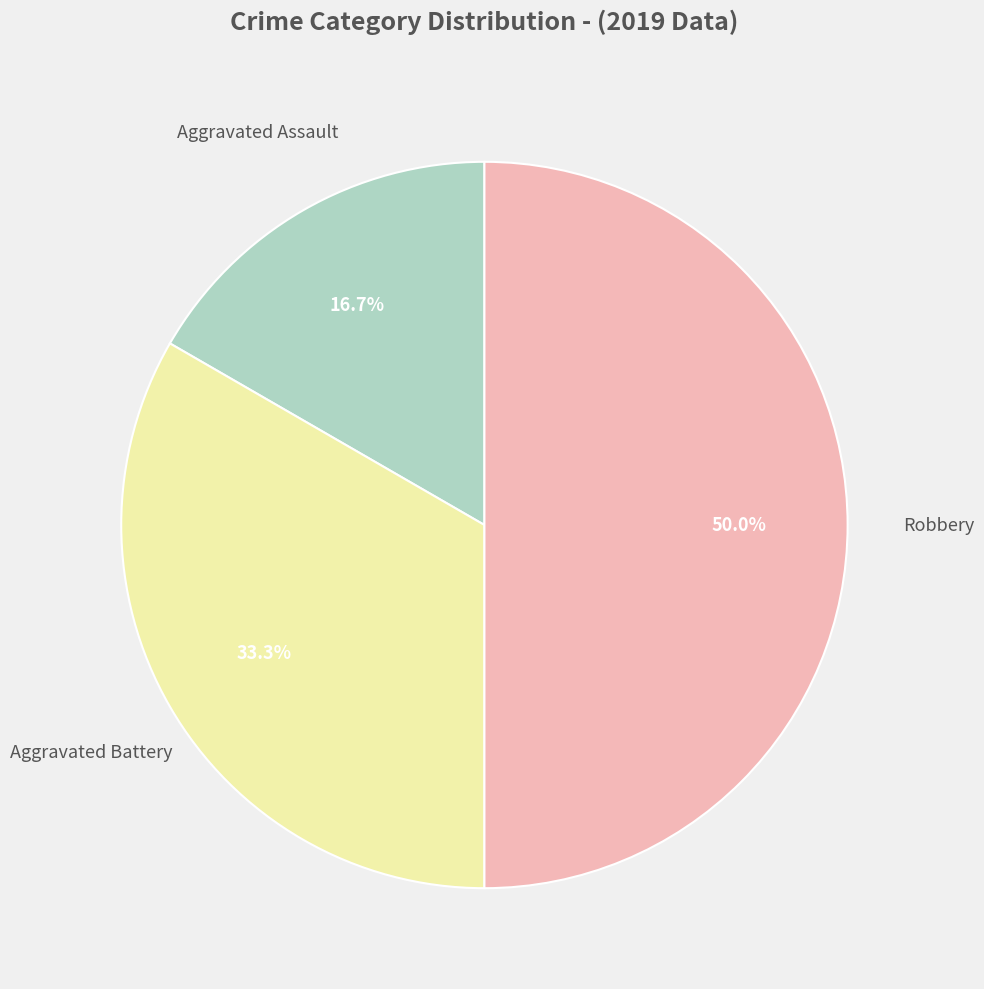

Count the number of slices in the pie.

3